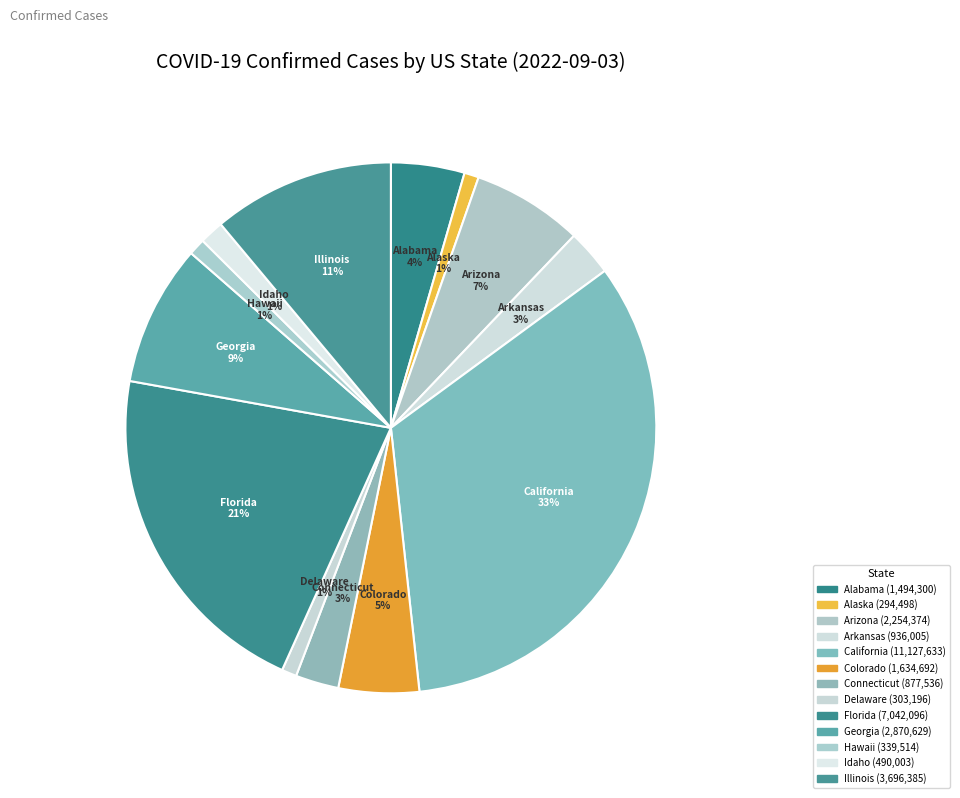

Count the number of slices in the pie.

13